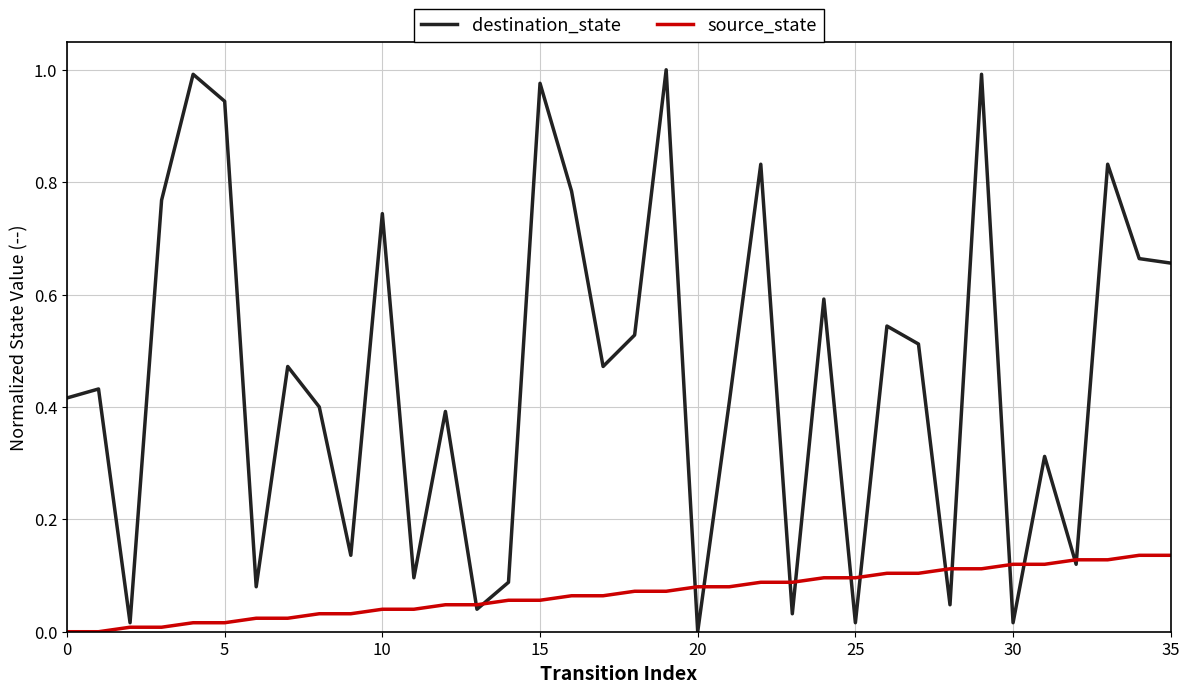

Which series has the widest spread of values?

destination_state